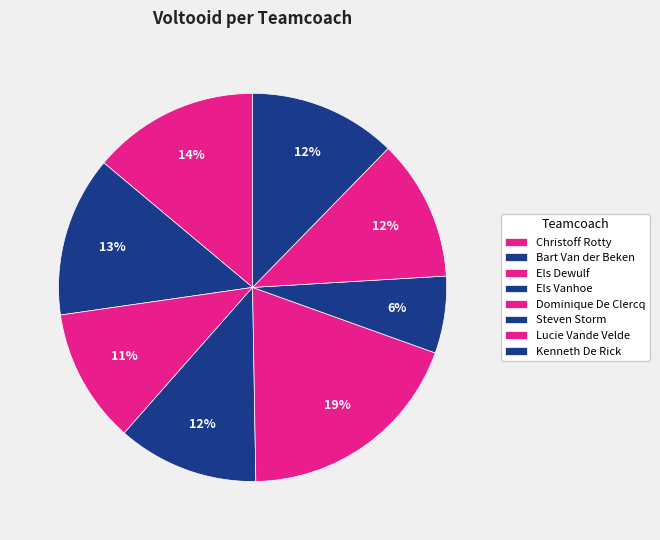

To the nearest percent, what percentage of the pie is Lucie Vande Velde?

12%